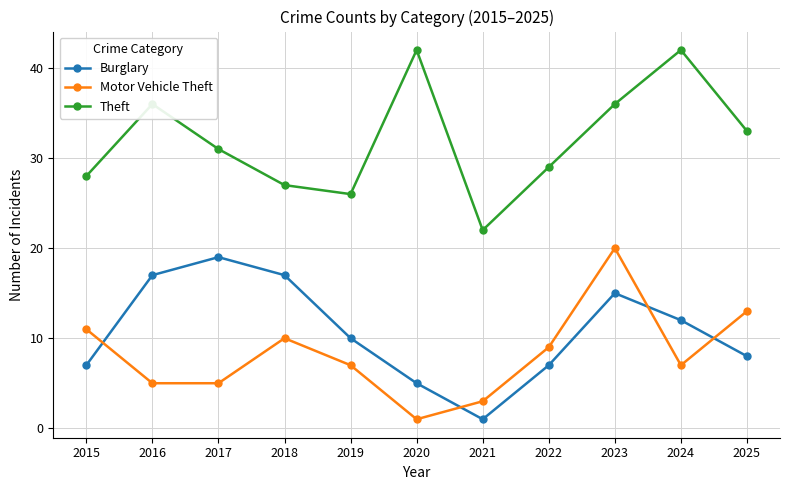

What are all the series names shown in the legend?

Burglary, Motor Vehicle Theft, Theft